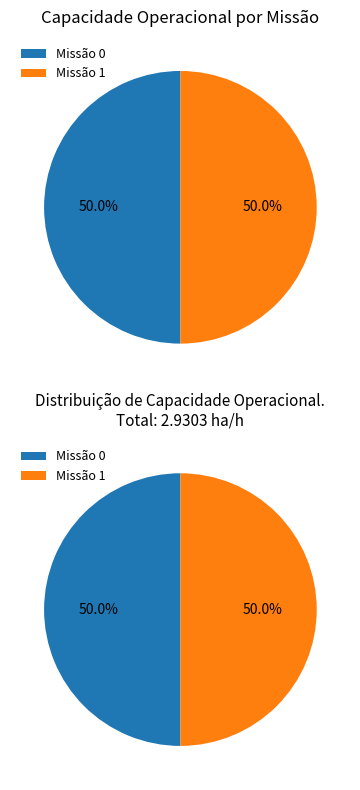

What is the total percentage of 0 and 1?

100.0%